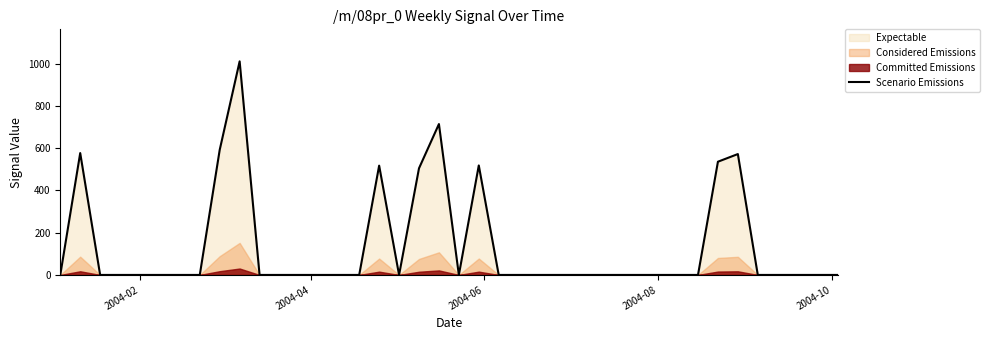

Is it true that the value at 2004-02 is 0.0?

True